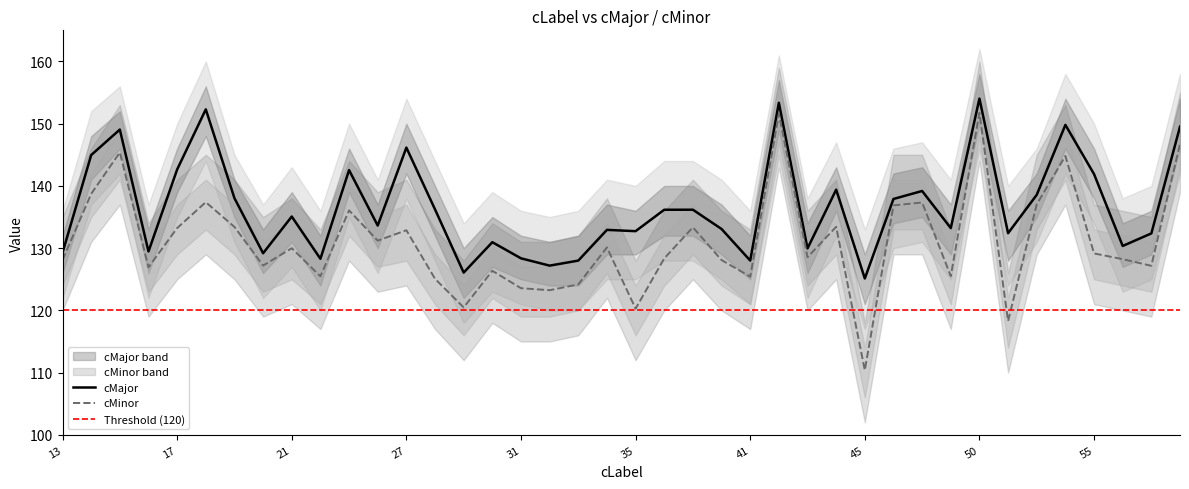

Where is the first local maximum for cMajor?

15